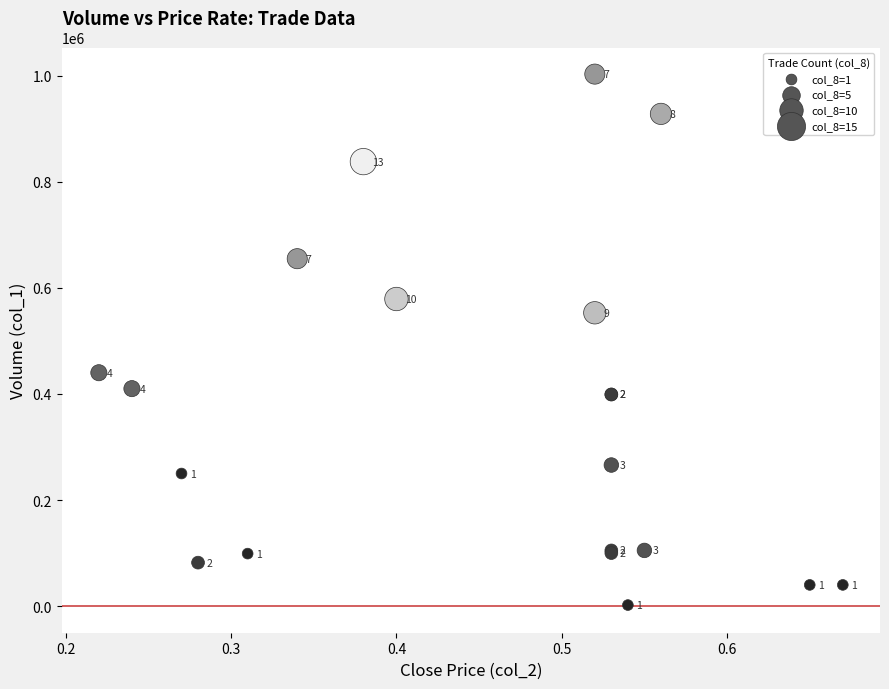

What Y value in the scatter plot is closest to 502500?

553000